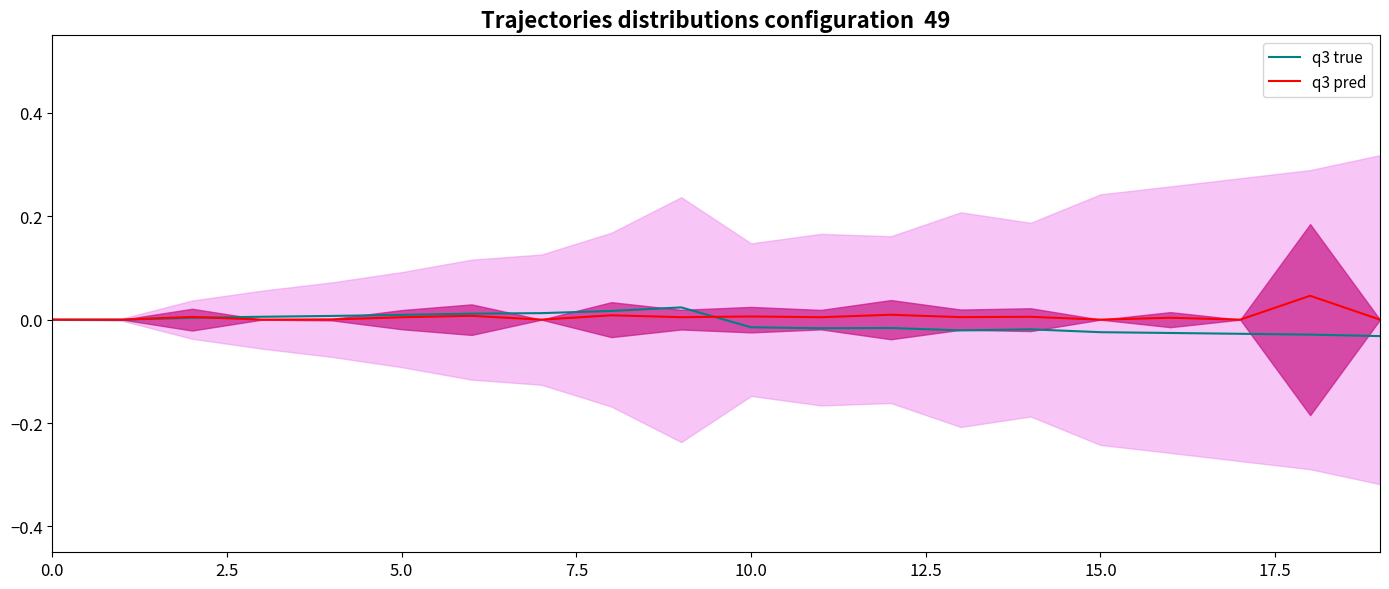

What is the label of the 15th point from the left?

14